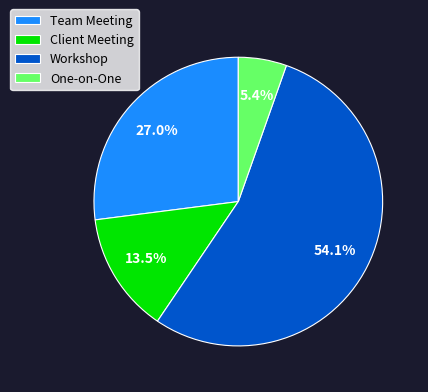

How many slices are in this pie chart?

4